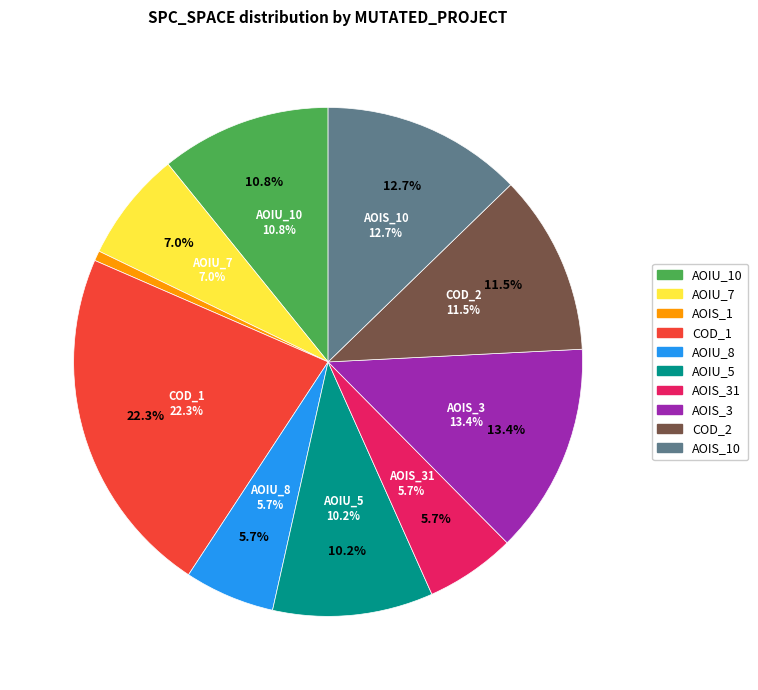

What percentage is the DailyLimit.Account.AOIU_5 slice, to the nearest percent?

10%